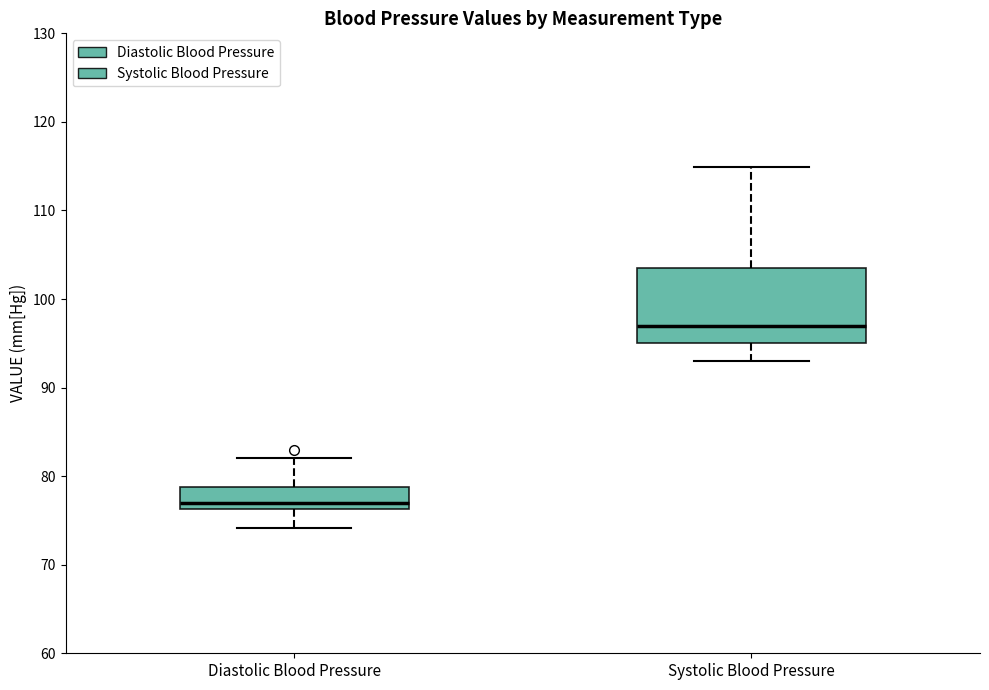

Comparing the boxes themselves (not the whiskers), which one is the tallest?

Systolic Blood Pressure